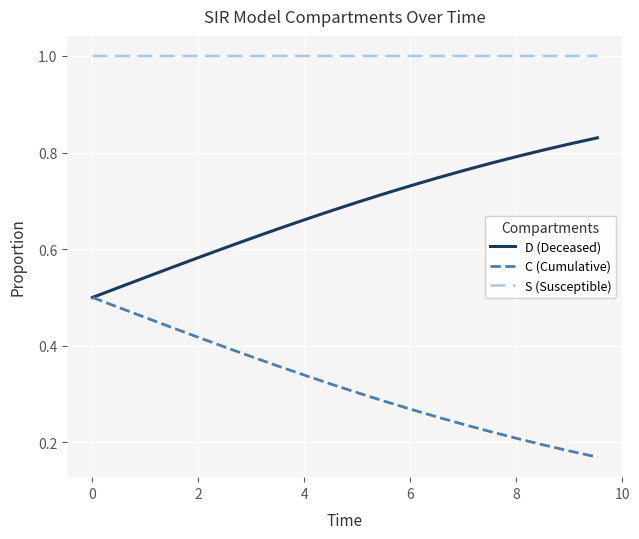

List the series in order of their peak value, highest first.

S (Susceptible), D (Deceased), C (Cumulative)